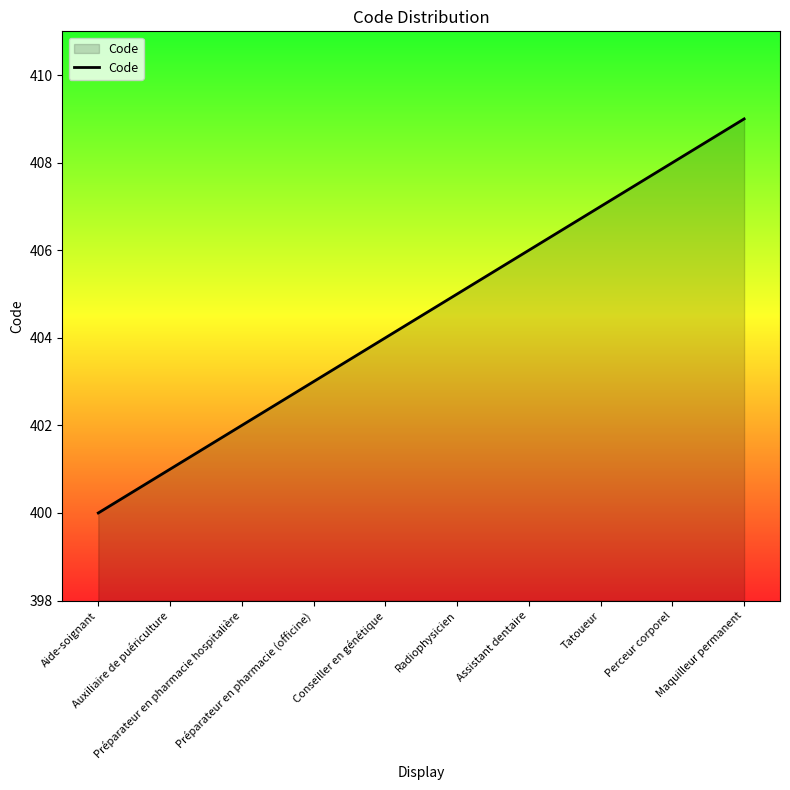

How many values are between 402 and 407?

6